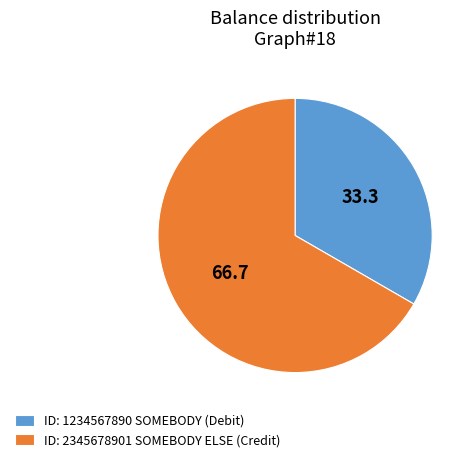

Is it true that ID: 2345678901 SOMEBODY ELSE (Credit) is 74% of the pie?

False